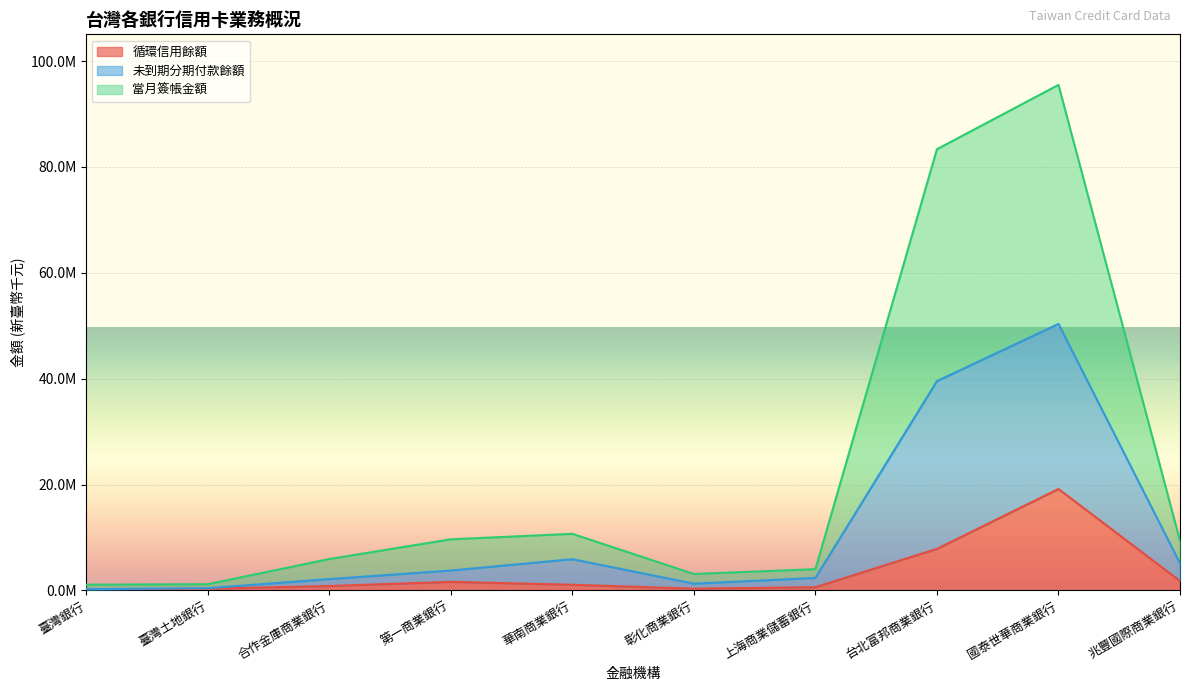

True or false: 循環信用餘額 and 當月簽帳金額 intersect in this chart.

False